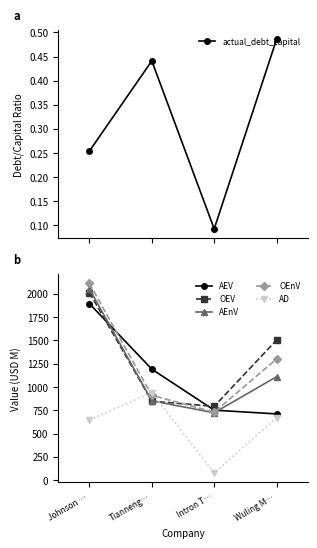

The value of AEV at Wuling M… is 994.7. True or false?

False